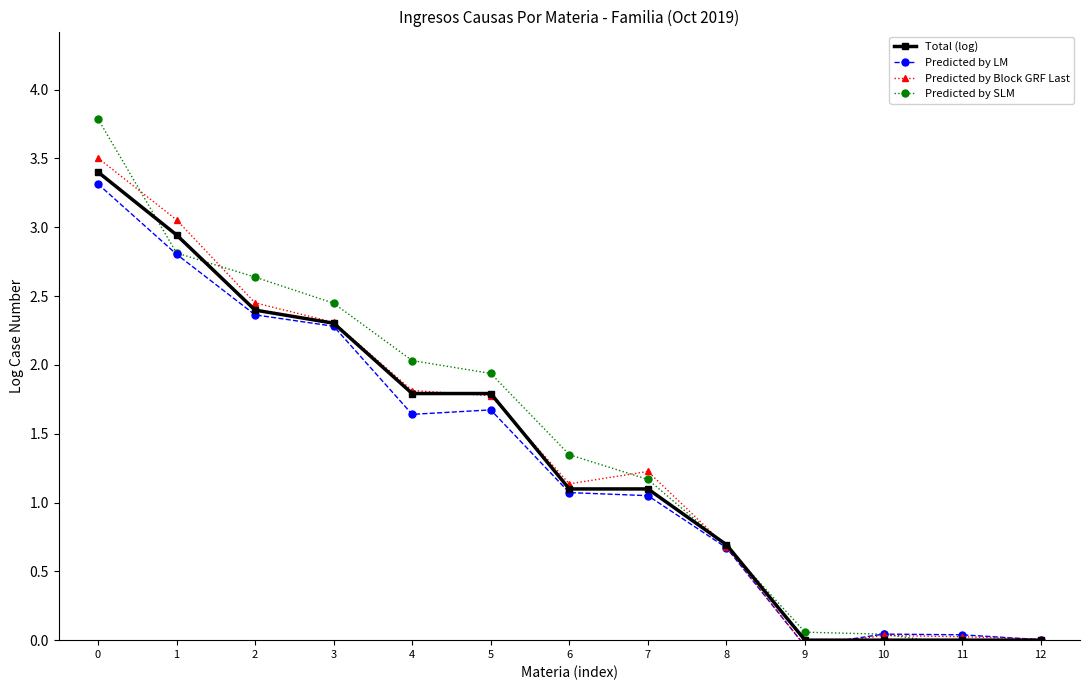

Is the value of Predicted by SLM at 8 greater than the value of Total (log) at 2?

No